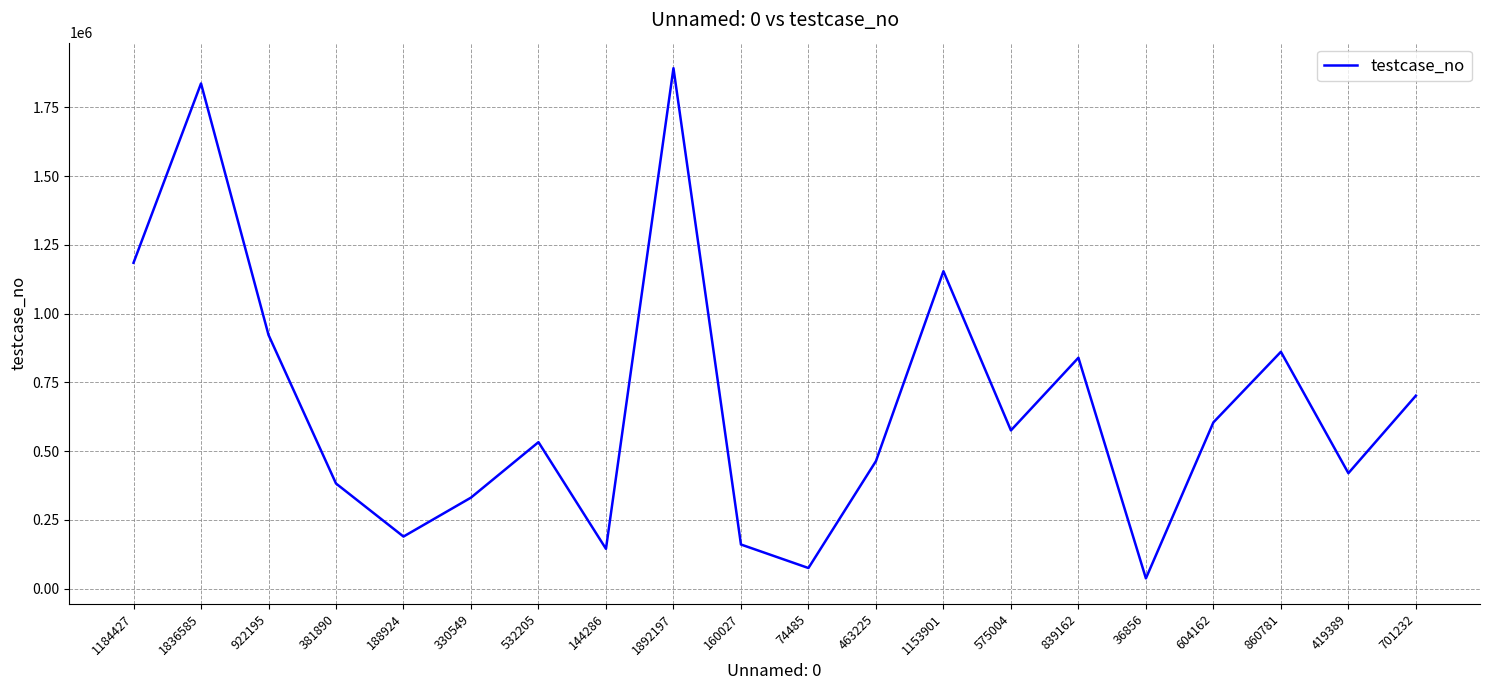

Where is the first local minimum?

188924